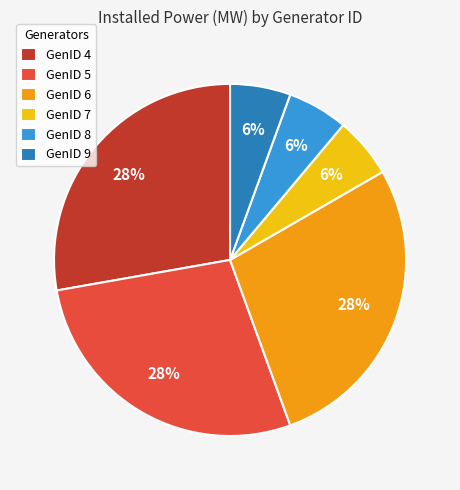

What is the ratio of the value at GenID 9 to the value at GenID 7?

1.0